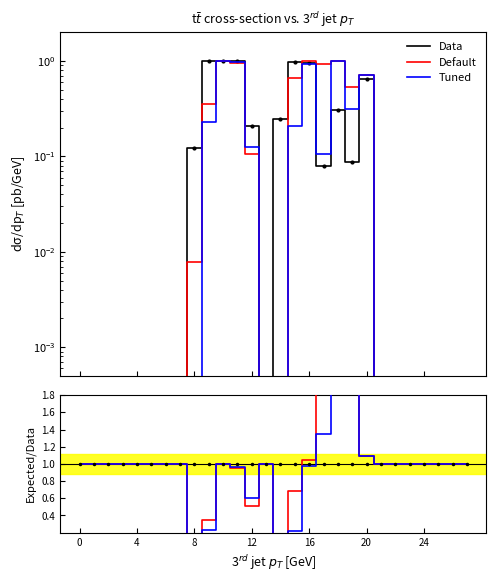

At which category does Tuned reach its first local peak?

10